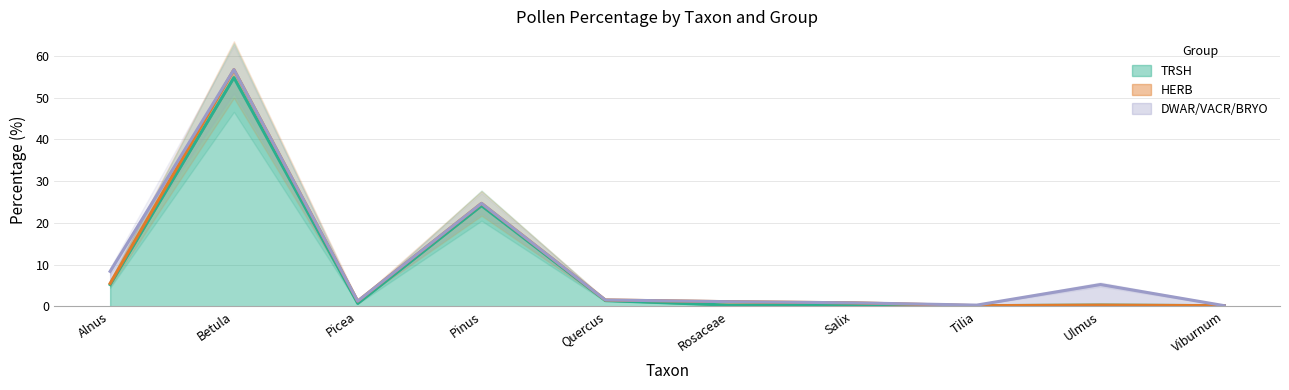

The TRSH series shows 7.9 at Alnus. True or false?

False